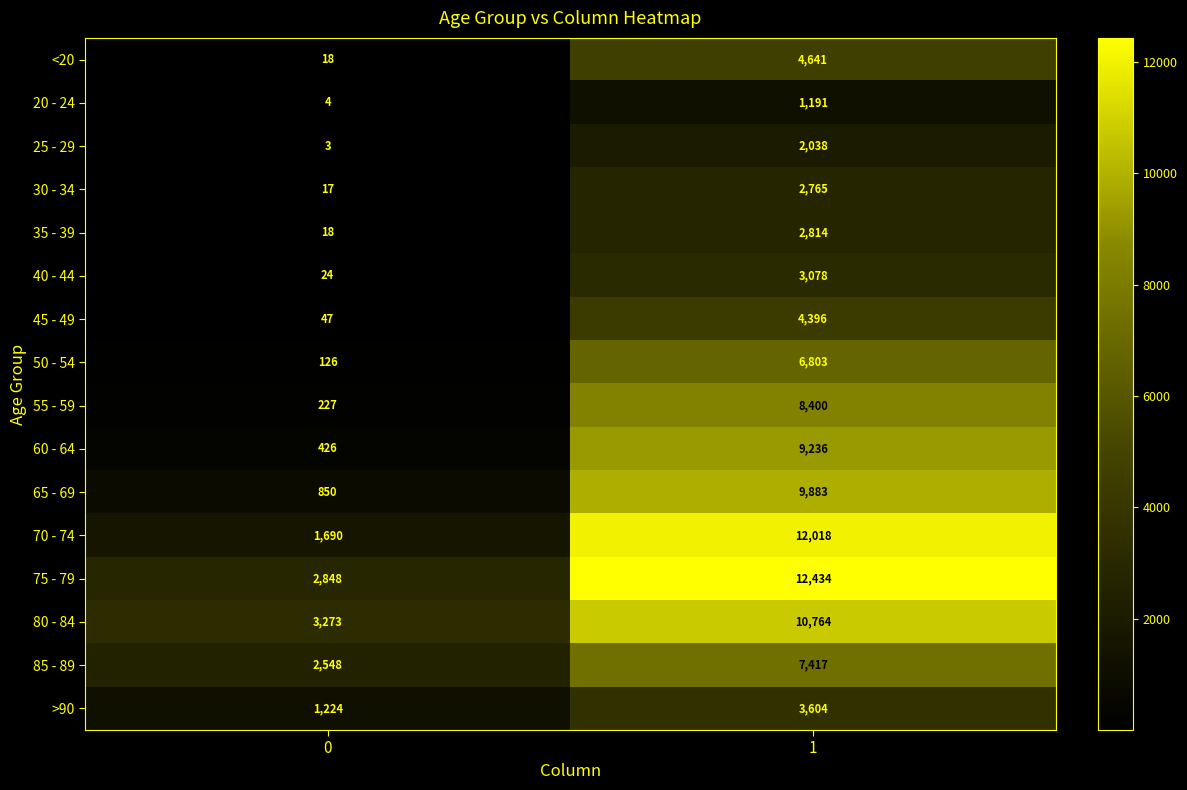

What is the spread (max minus min) of values at 1?

11243